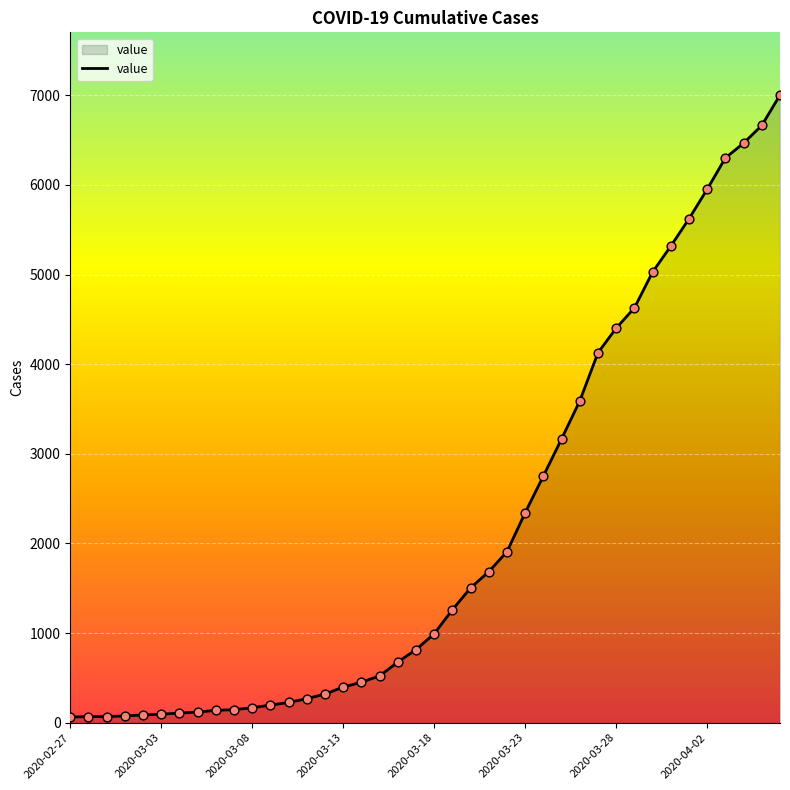

What is the difference between the maximum and minimum values?

6939